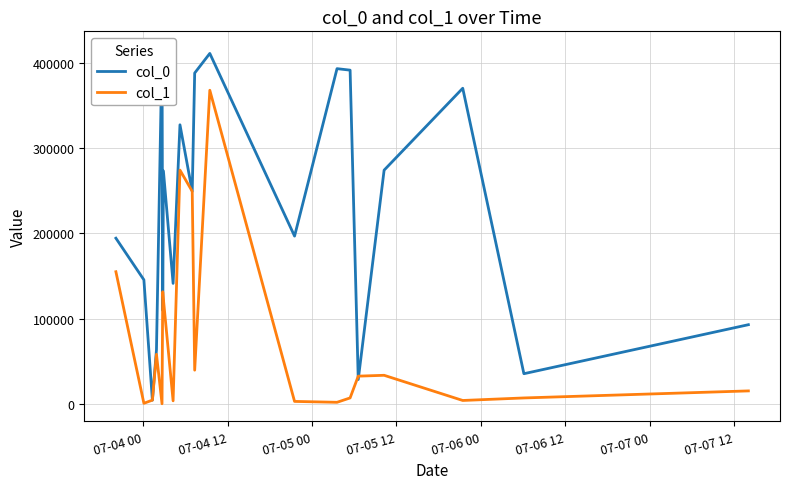

Which series ends up on top after the final intersection of col_0 and col_1?

col_0